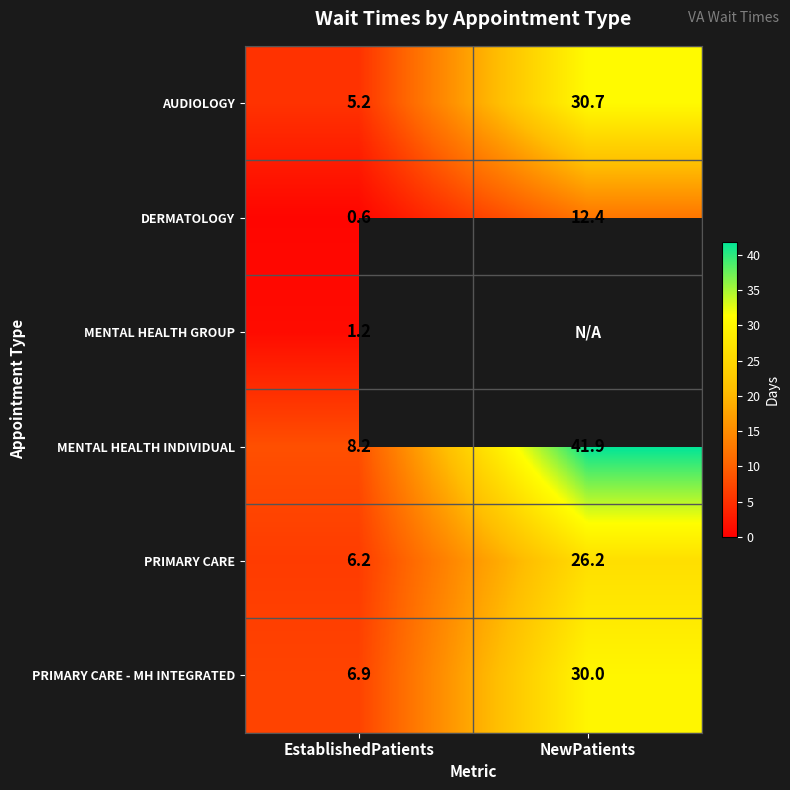

Where does the MENTAL HEALTH INDIVIDUAL series first go above 41?

NewPatients